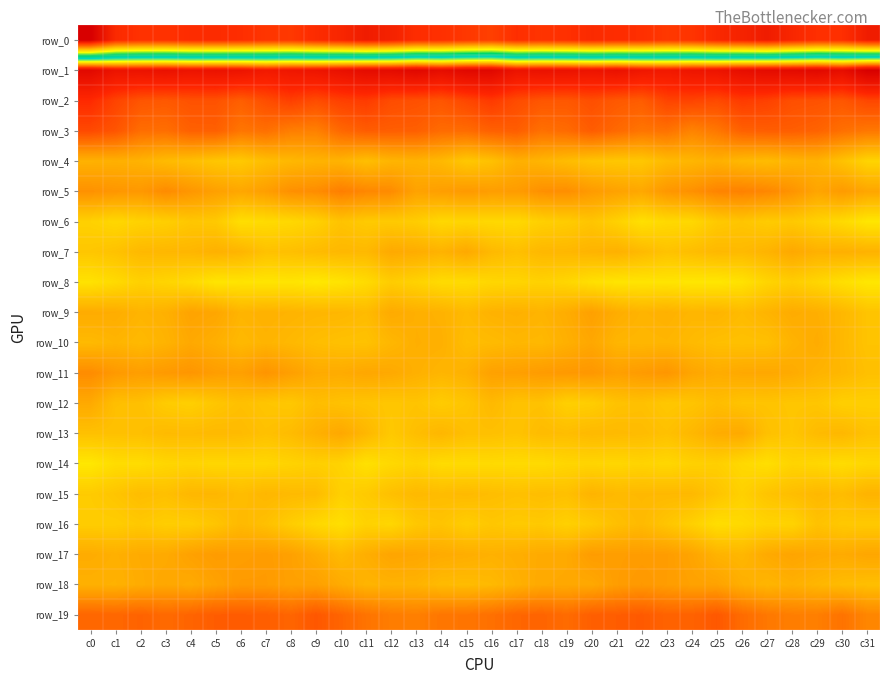

At which label is row_19 closest to 15?

c30